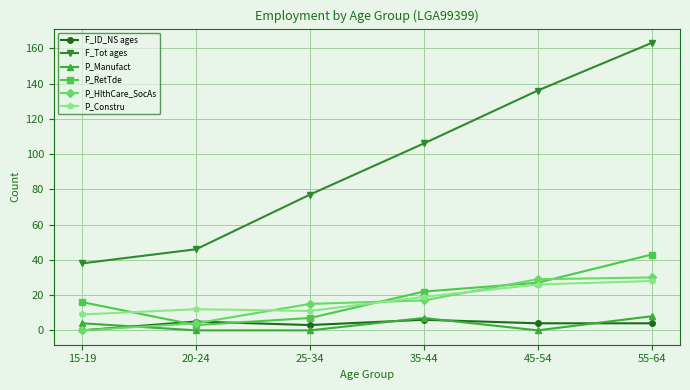

True or false: P_RetTde and P_Manufact cross at least once.

False